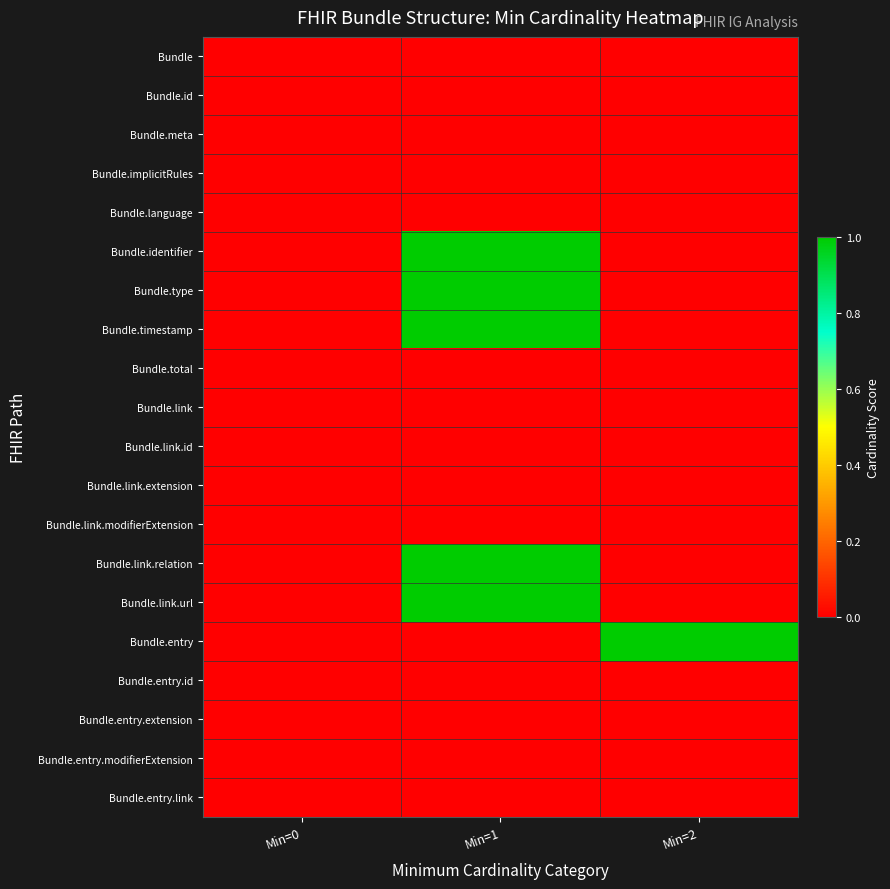

At which category is the sum across all series the highest?

Min=1